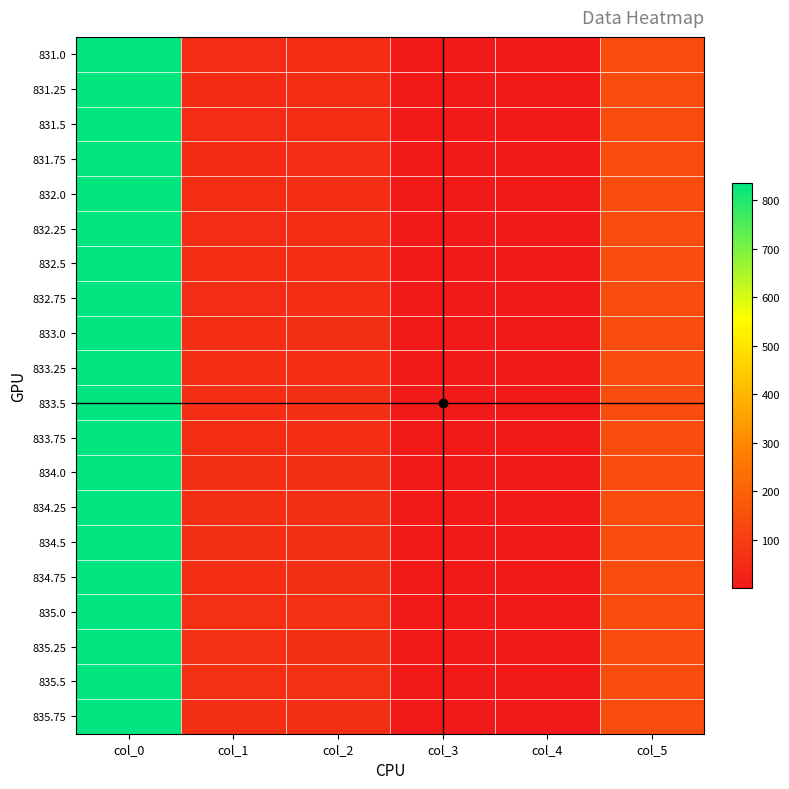

Which series has the largest range (max minus min)?

835.75